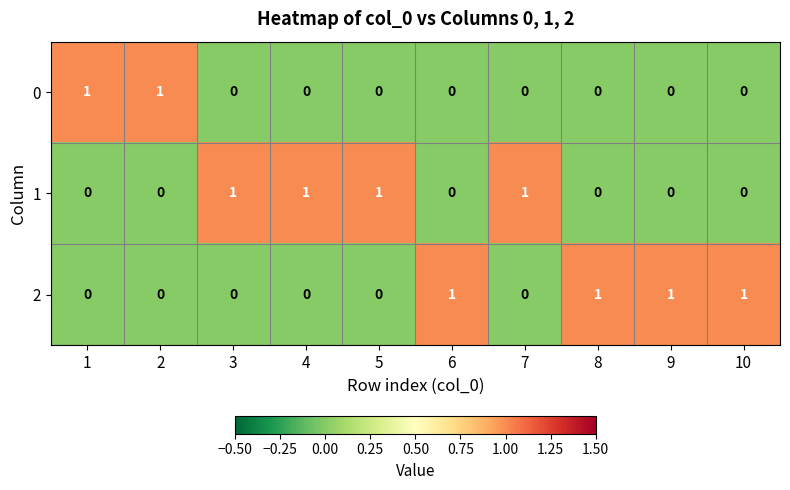

What is the sum of all 1 values?

4